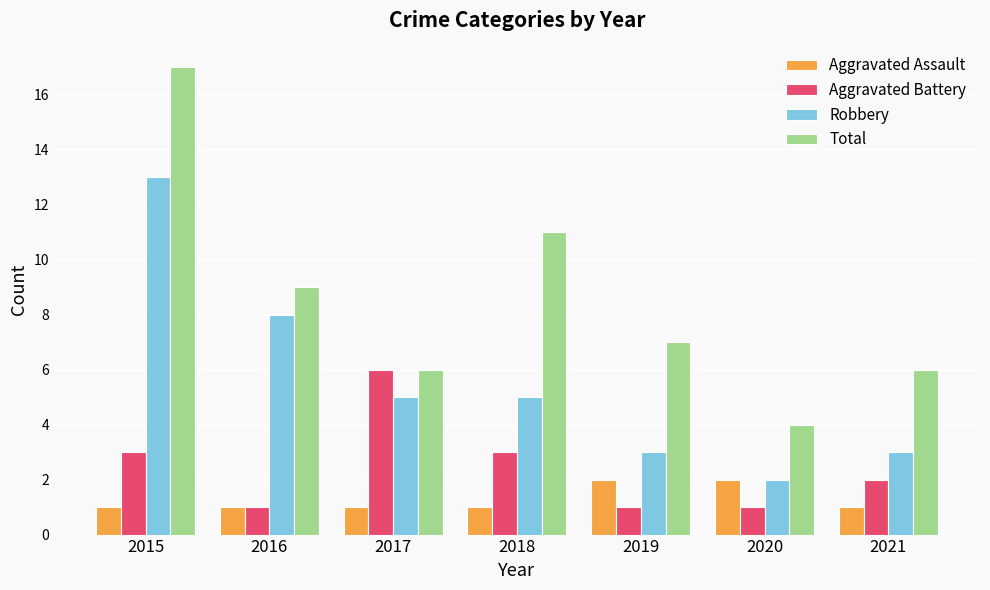

What is the total value across all series at 2020?

9